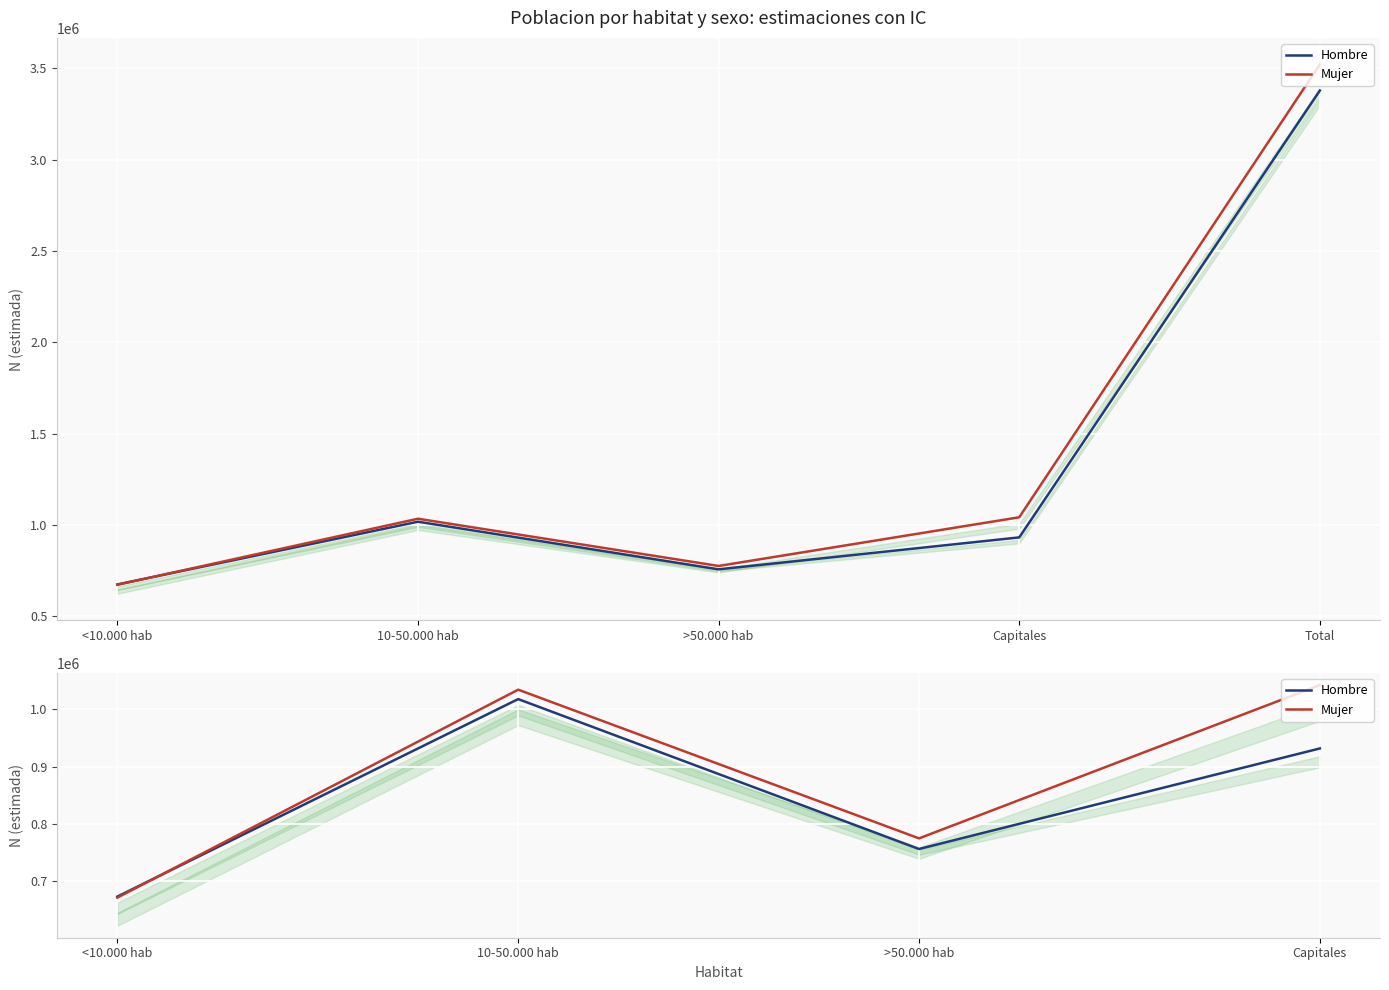

Which category has the lowest value across all series?

<10.000 hab